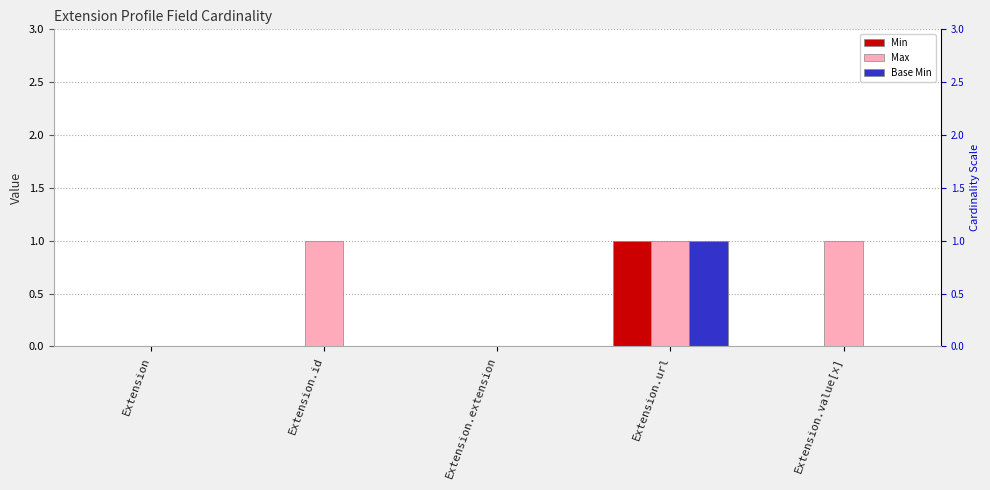

Which category has the highest value in the Base Min series?

Extension.url